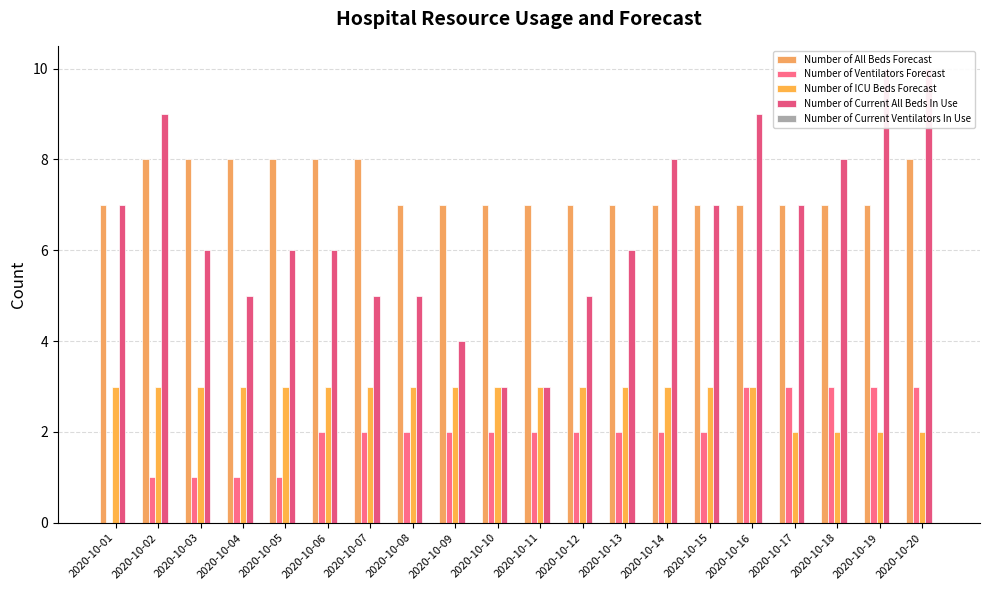

Reading right to left, list all the values displayed in this chart.

Number of All Beds Forecast: 8	7	7	7	7	7	7	7	7	7	7	7	7	8	8	8	8	8	8	7
Number of Ventilators Forecast: 3	3	3	3	3	2	2	2	2	2	2	2	2	2	2	1	1	1	1	0
Number of ICU Beds Forecast: 2	2	2	2	3	3	3	3	3	3	3	3	3	3	3	3	3	3	3	3
Number of Current All Beds In Use: 10	10	8	7	9	7	8	6	5	3	3	4	5	5	6	6	5	6	9	7
Number of Current Ventilators In Use: 0	0	0	0	0	0	0	0	0	0	0	0	0	0	0	0	0	0	0	0